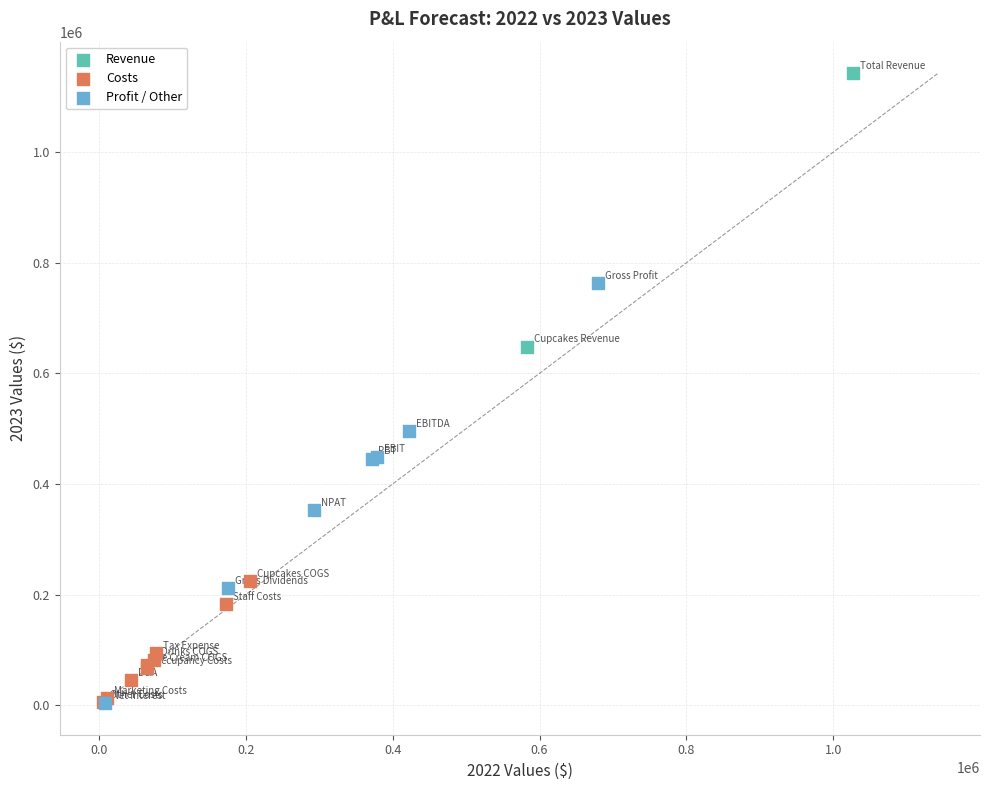

Which series has the largest Y range (max minus min)?

Profit / Other